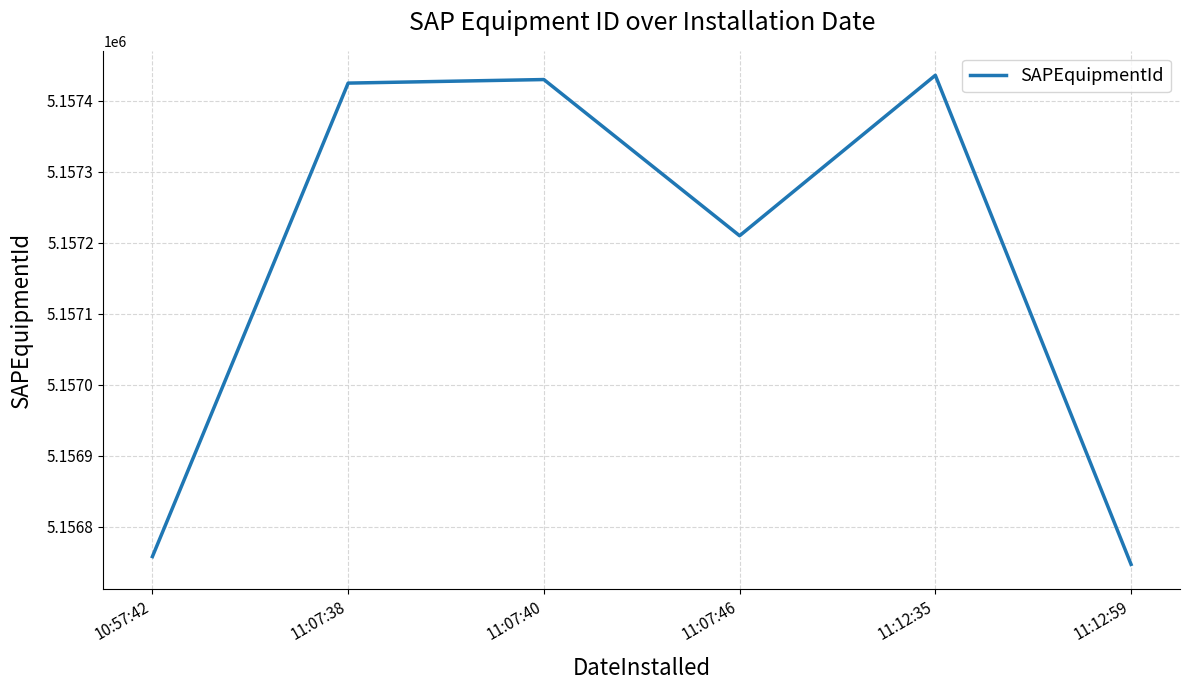

True or false: the data has more than 1 interior local peaks.

True